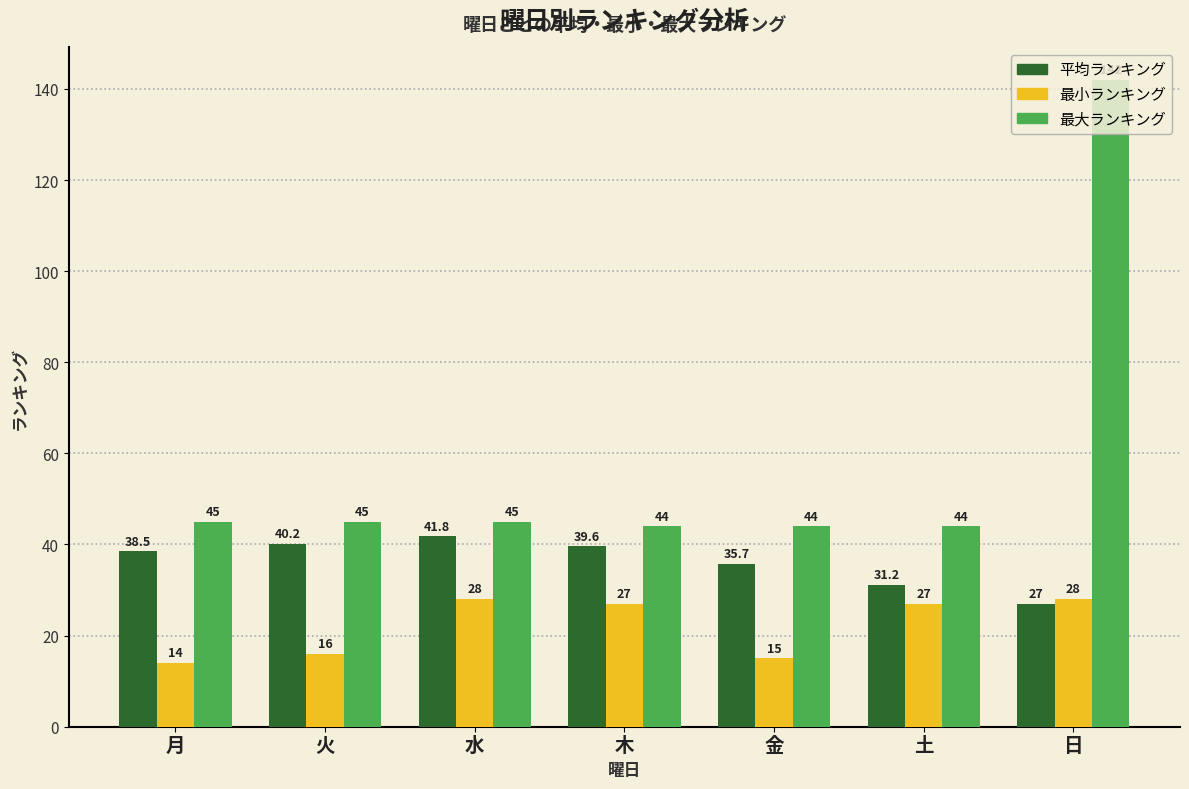

Which category has the lowest value across all series?

月